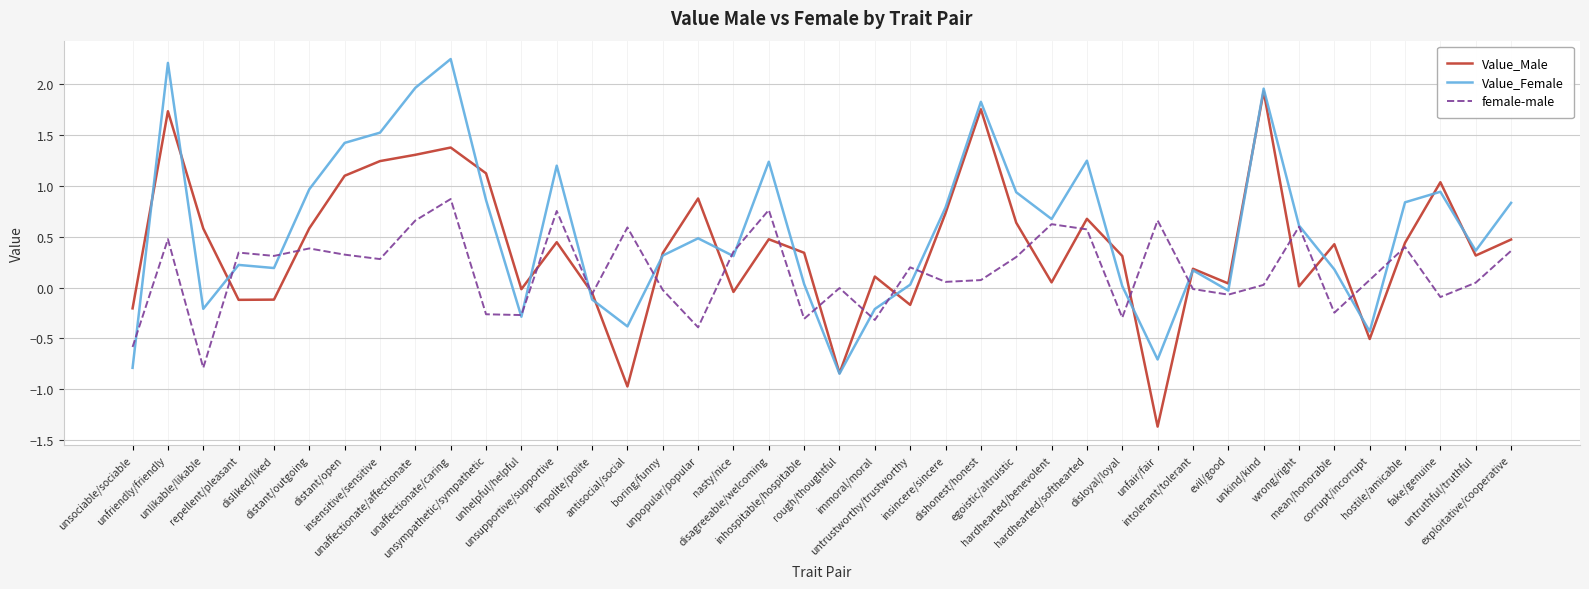

List the series in order of their overall mean, highest first.

Value_Female, Value_Male, female-male